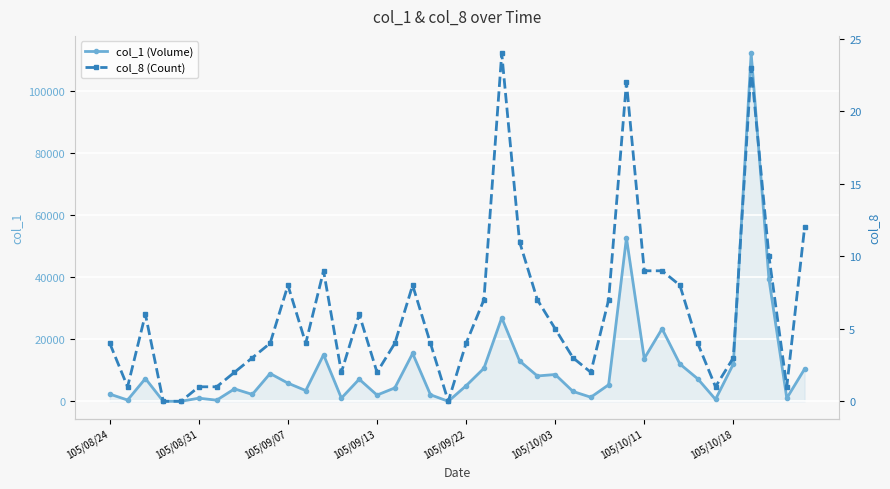

Reading left to right, what are all the values shown in this chart?

col_1 (Volume): 2316	409	7327	0	0	1000	364	4000	2212	8939	5842	3451	14981	1019	7114	2000	4311	15408	2100	0	5000	10622	26883	13000	8150	8622	3170	1311	5312	52577	13769	23350	12000	7244	622	12000	112000	39244	1000	10407
col_8 (Count): 4	1	6	0	0	1	1	2	3	4	8	4	9	2	6	2	4	8	4	0	4	7	24	11	7	5	3	2	7	22	9	9	8	4	1	3	23	10	1	12